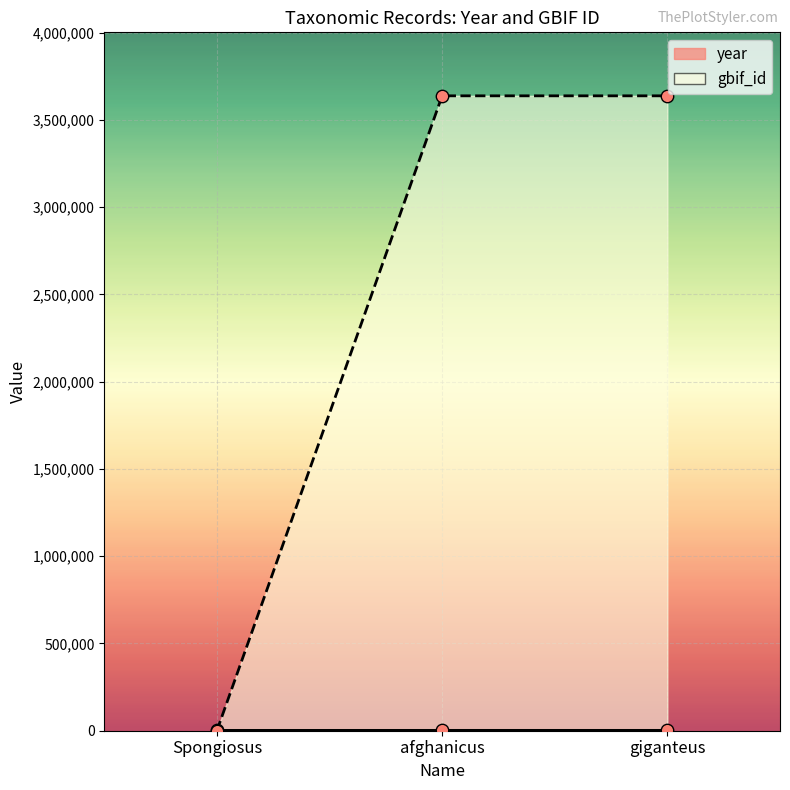

Which series reaches the maximum Y coordinate?

gbif_id